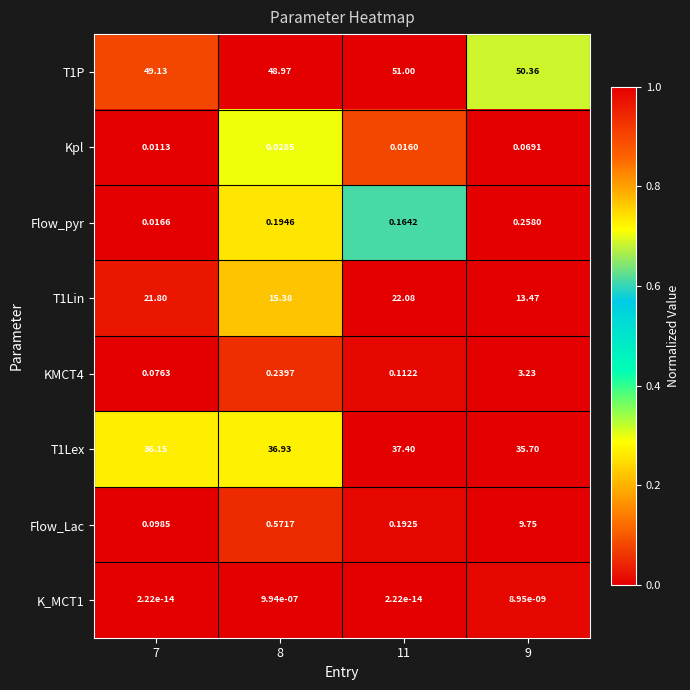

Is the value of T1Lin at 9 greater than the value of KMCT4 at 11?

Yes